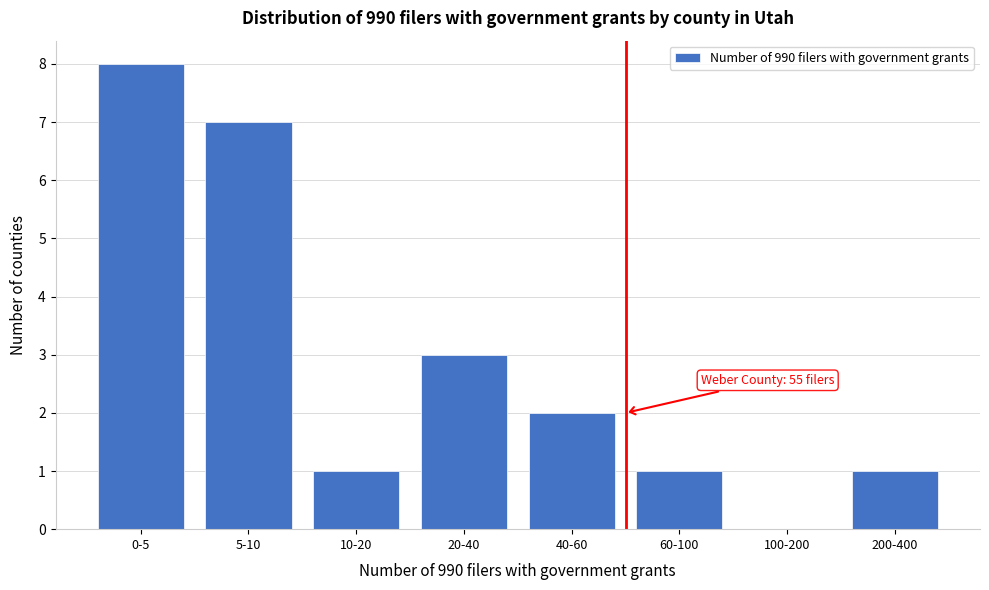

At which category does the chart reach its peak across all series?

0-5